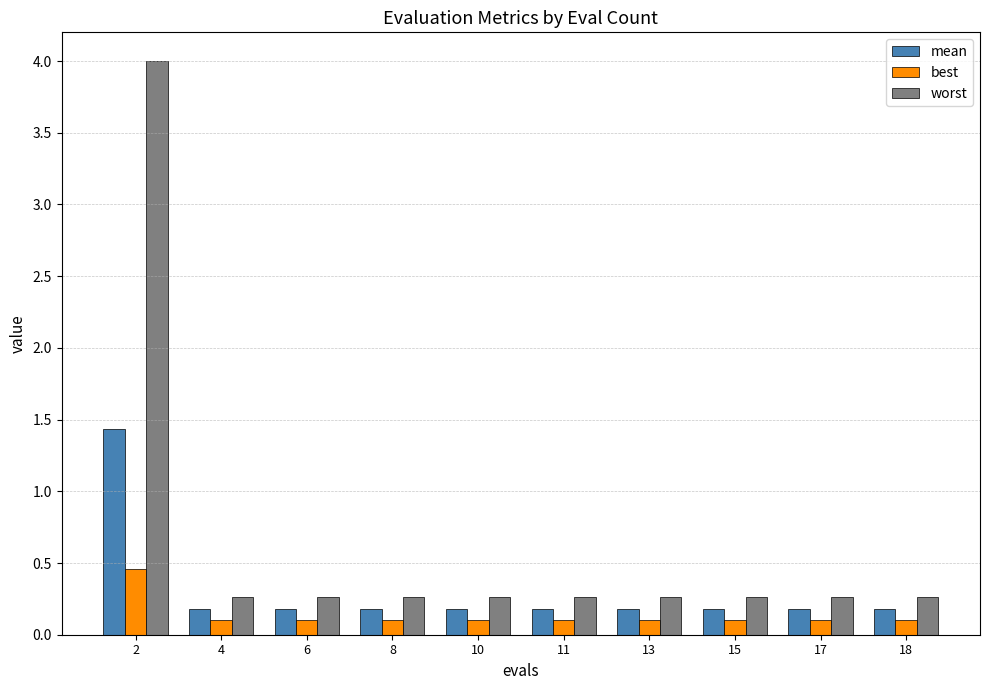

What is the value of the mean bar at the 3rd from the left?

0.2